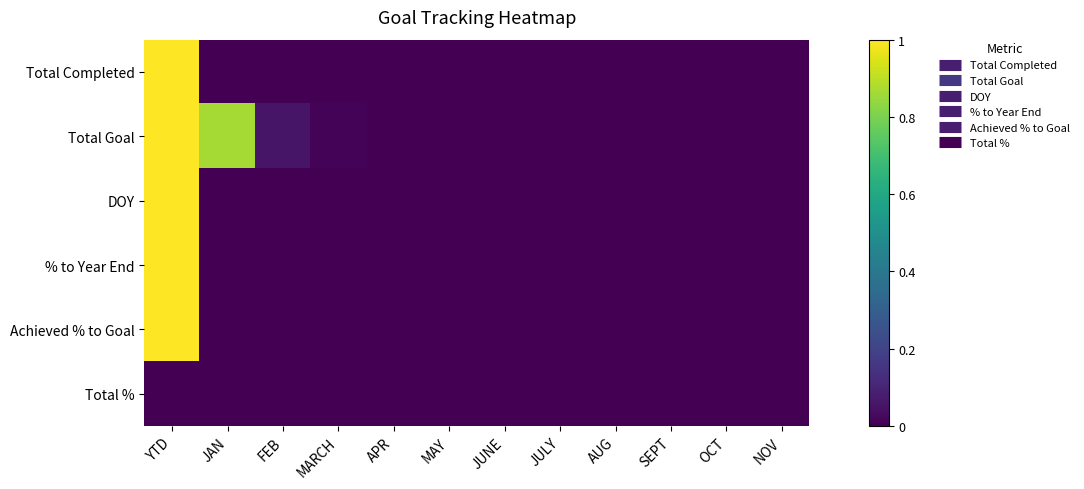

Reading left to right, transcribe all the data shown in this chart.

Total Completed: YTD=1.0	JAN=0.0	FEB=0.0	MARCH=0.0	APR=0.0	MAY=0.0	JUNE=0.0	JULY=0.0	AUG=0.0	SEPT=0.0	OCT=0.0	NOV=0.0
Total Goal: YTD=1.0	JAN=0.9	FEB=0.1	MARCH=0.0	APR=0.0	MAY=0.0	JUNE=0.0	JULY=0.0	AUG=0.0	SEPT=0.0	OCT=0.0	NOV=0.0
DOY: YTD=1.0	JAN=0.0	FEB=0.0	MARCH=0.0	APR=0.0	MAY=0.0	JUNE=0.0	JULY=0.0	AUG=0.0	SEPT=0.0	OCT=0.0	NOV=0.0
% to Year End: YTD=1.0	JAN=0.0	FEB=0.0	MARCH=0.0	APR=0.0	MAY=0.0	JUNE=0.0	JULY=0.0	AUG=0.0	SEPT=0.0	OCT=0.0	NOV=0.0
Achieved % to Goal: YTD=1.0	JAN=0.0	FEB=0.0	MARCH=0.0	APR=0.0	MAY=0.0	JUNE=0.0	JULY=0.0	AUG=0.0	SEPT=0.0	OCT=0.0	NOV=0.0
Total %: YTD=0.0	JAN=0.0	FEB=0.0	MARCH=0.0	APR=0.0	MAY=0.0	JUNE=0.0	JULY=0.0	AUG=0.0	SEPT=0.0	OCT=0.0	NOV=0.0